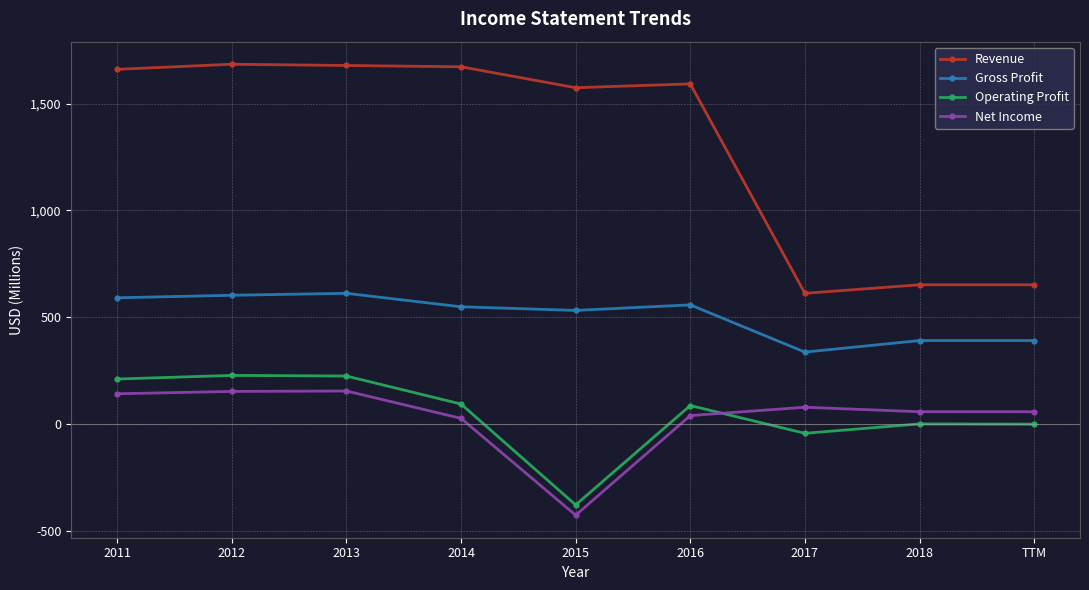

True or false: Revenue and Gross Profit intersect in this chart.

False